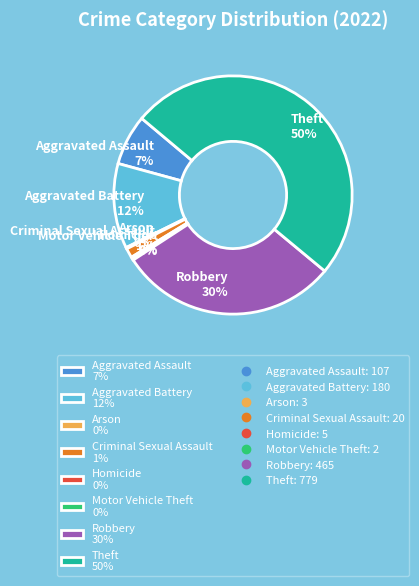

To the nearest percent, what is the difference between the largest and smallest slice percentages?

50%